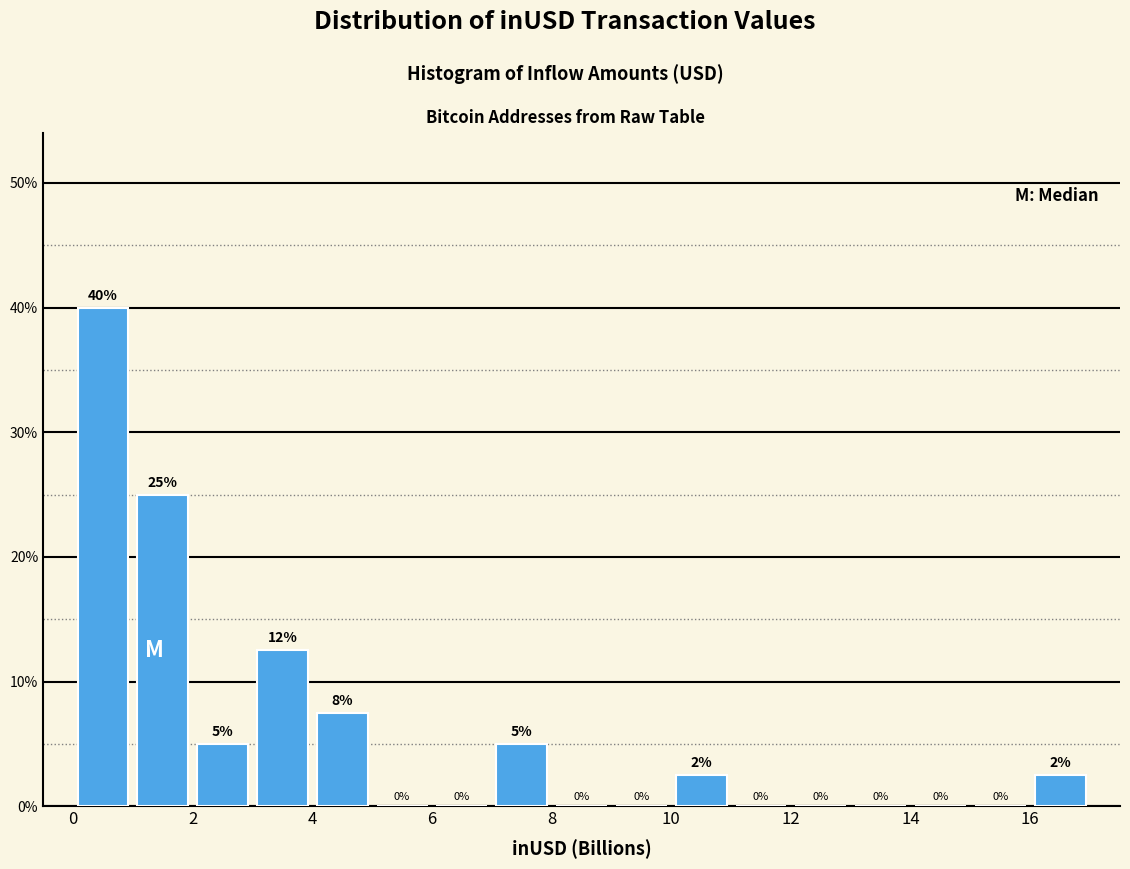

Which range on the x-axis has the tallest bar?

0 to 1